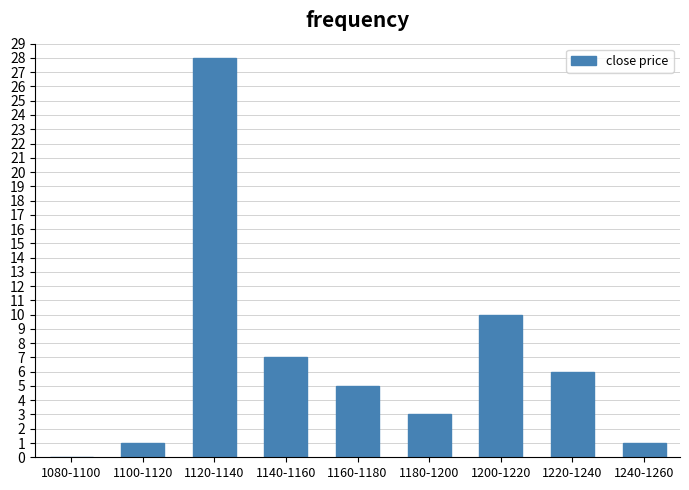

Reading left to right, transcribe all the data shown in this chart.

1080-1100=0	1100-1120=1	1120-1140=28	1140-1160=7	1160-1180=5	1180-1200=3	1200-1220=10	1220-1240=6	1240-1260=1